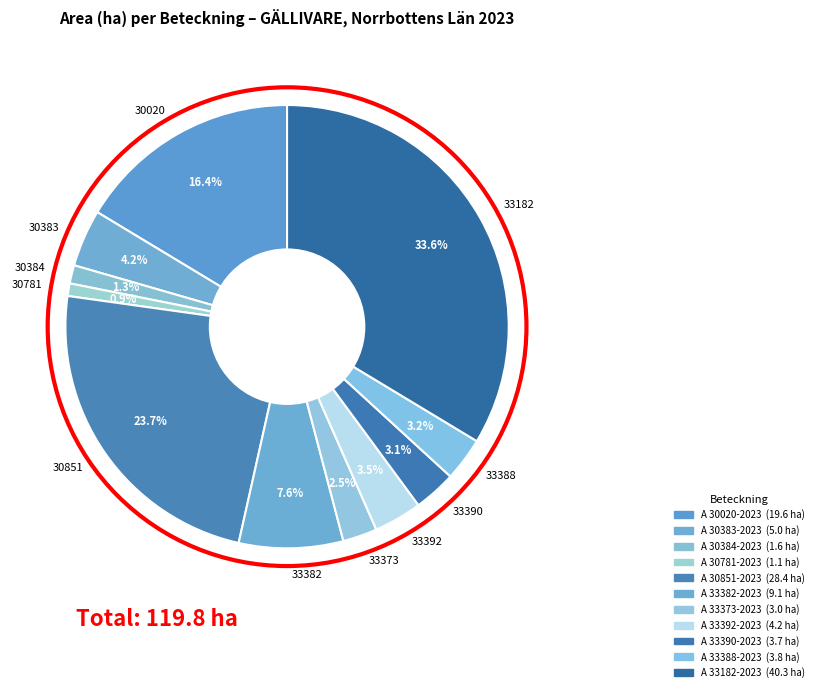

What portion of the pie excludes 30383?

95.8%